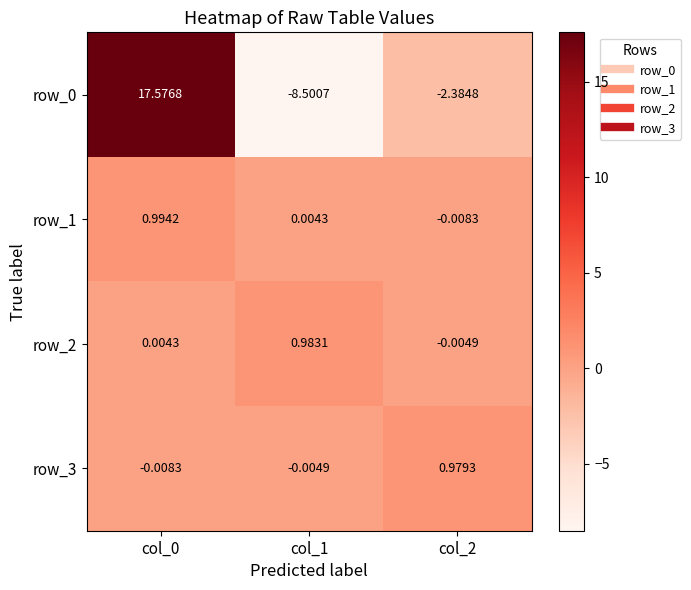

Is the value of row_3 at col_0 greater than the value of row_2 at col_0?

No